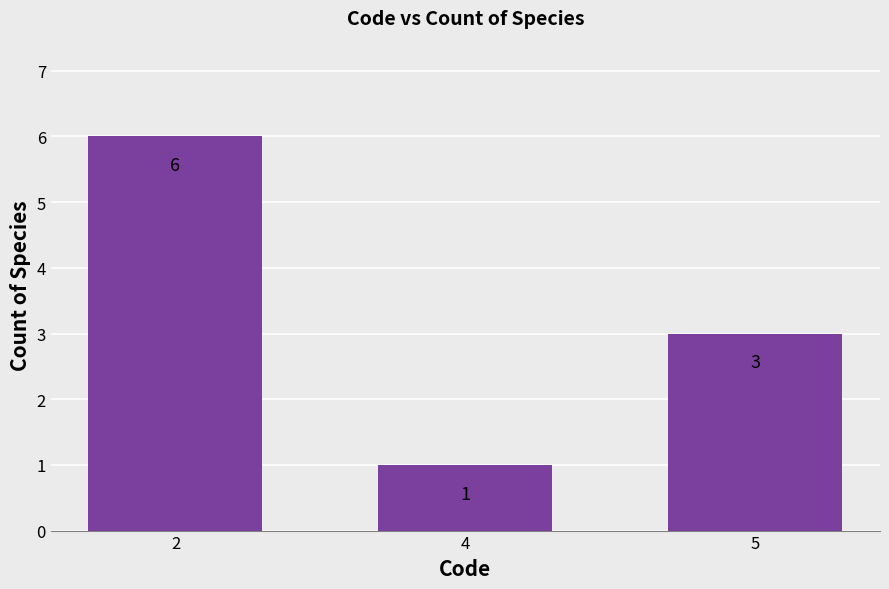

Reading left to right, transcribe all the data shown in this chart.

6	1	3